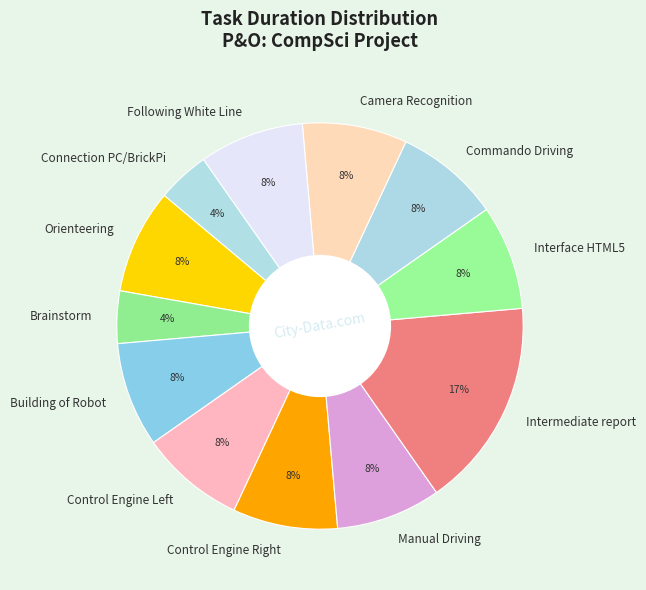

Count the number of slices in the pie.

12